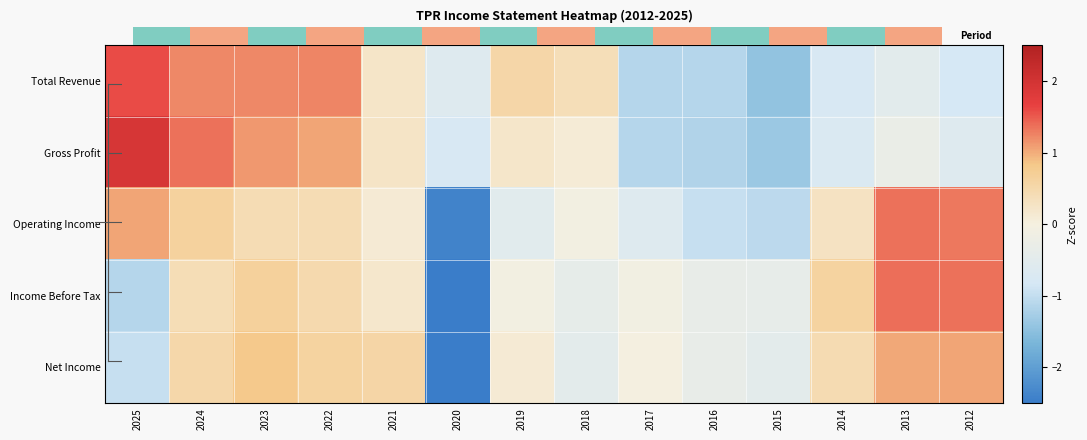

Reading left to right, what are all the values shown in this chart?

Total Revenue: 2025=1.6	2024=1.2	2023=1.2	2022=1.2	2021=0.2	2020=-0.6	2019=0.5	2018=0.4	2017=-1.1	2016=-1.1	2015=-1.4	2014=-0.8	2013=-0.5	2012=-0.8
Gross Profit: 2025=1.9	2024=1.4	2023=1.1	2022=1.0	2021=0.3	2020=-0.8	2019=0.2	2018=0.1	2017=-1.1	2016=-1.2	2015=-1.4	2014=-0.7	2013=-0.3	2012=-0.6
Operating Income: 2025=1.0	2024=0.6	2023=0.4	2022=0.4	2021=0.1	2020=-2.4	2019=-0.5	2018=-0.1	2017=-0.6	2016=-1.0	2015=-1.1	2014=0.3	2013=1.4	2012=1.3
Income Before Tax: 2025=-1.1	2024=0.4	2023=0.7	2022=0.5	2021=0.2	2020=-2.7	2019=-0.1	2018=-0.4	2017=-0.1	2016=-0.3	2015=-0.4	2014=0.6	2013=1.4	2012=1.3
Net Income: 2025=-1.0	2024=0.5	2023=0.8	2022=0.6	2021=0.6	2020=-2.9	2019=0.1	2018=-0.5	2017=-0.0	2016=-0.3	2015=-0.5	2014=0.4	2013=1.0	2012=1.0